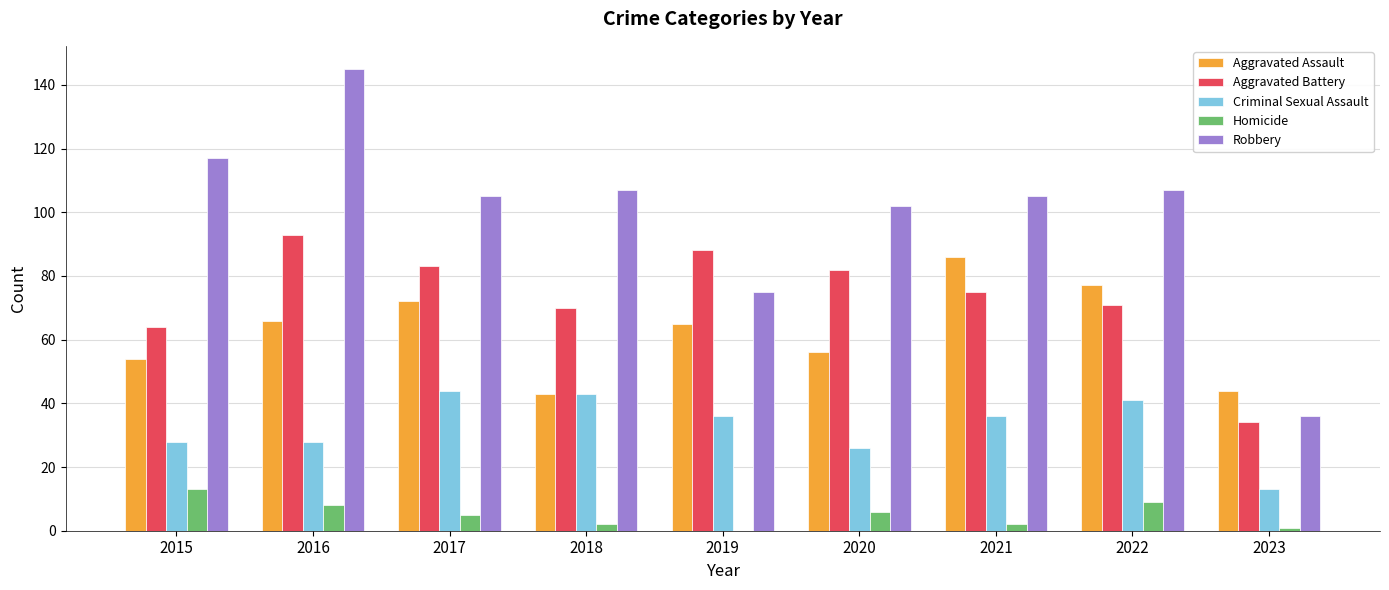

Reading left to right, transcribe all the data shown in this chart.

Aggravated Assault: 2015=54	2016=66	2017=72	2018=43	2019=65	2020=56	2021=86	2022=77	2023=44
Aggravated Battery: 2015=64	2016=93	2017=83	2018=70	2019=88	2020=82	2021=75	2022=71	2023=34
Criminal Sexual Assault: 2015=28	2016=28	2017=44	2018=43	2019=36	2020=26	2021=36	2022=41	2023=13
Homicide: 2015=13	2016=8	2017=5	2018=2	2019=0	2020=6	2021=2	2022=9	2023=1
Robbery: 2015=117	2016=145	2017=105	2018=107	2019=75	2020=102	2021=105	2022=107	2023=36